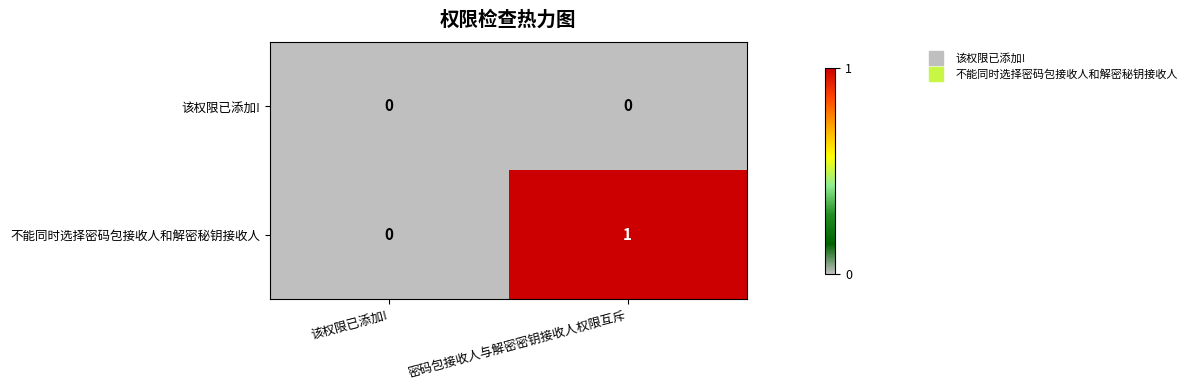

At which category does the chart reach its peak across all series?

密码包接收人与解密密钥接收人权限互斥